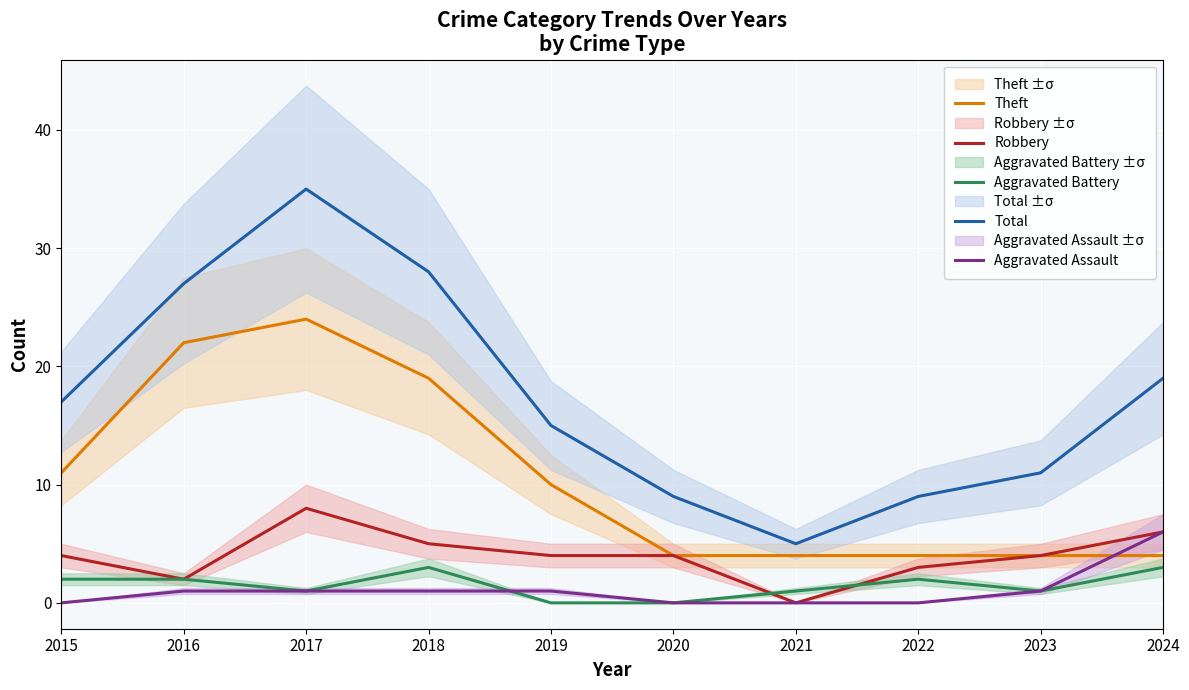

What is the value of the Aggravated Assault point at the 10th from the left?

6